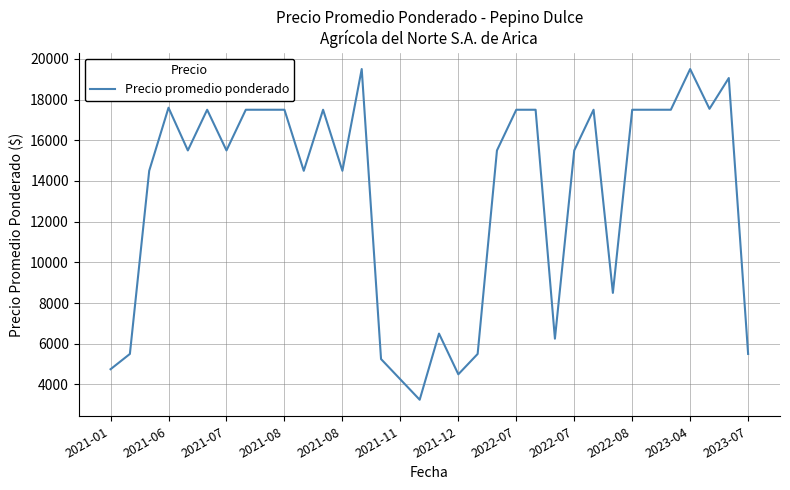

What is the difference between the maximum and minimum values?

16250